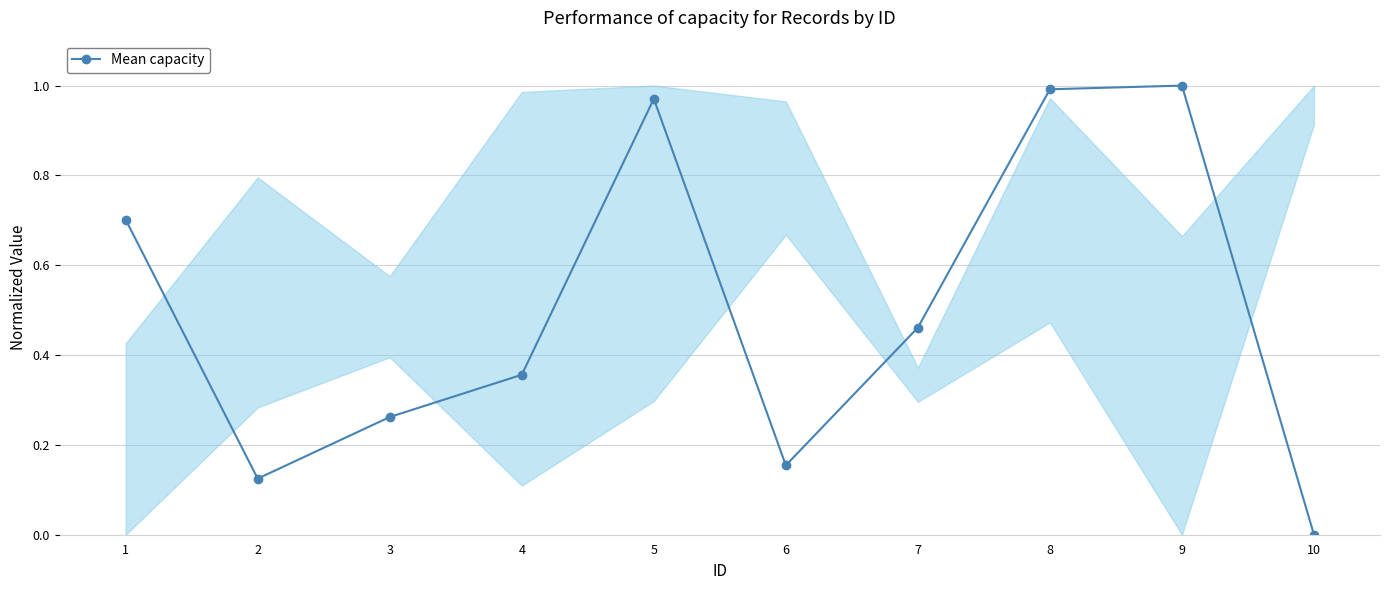

How many interior local peaks (higher than both neighbors) does the data have?

2